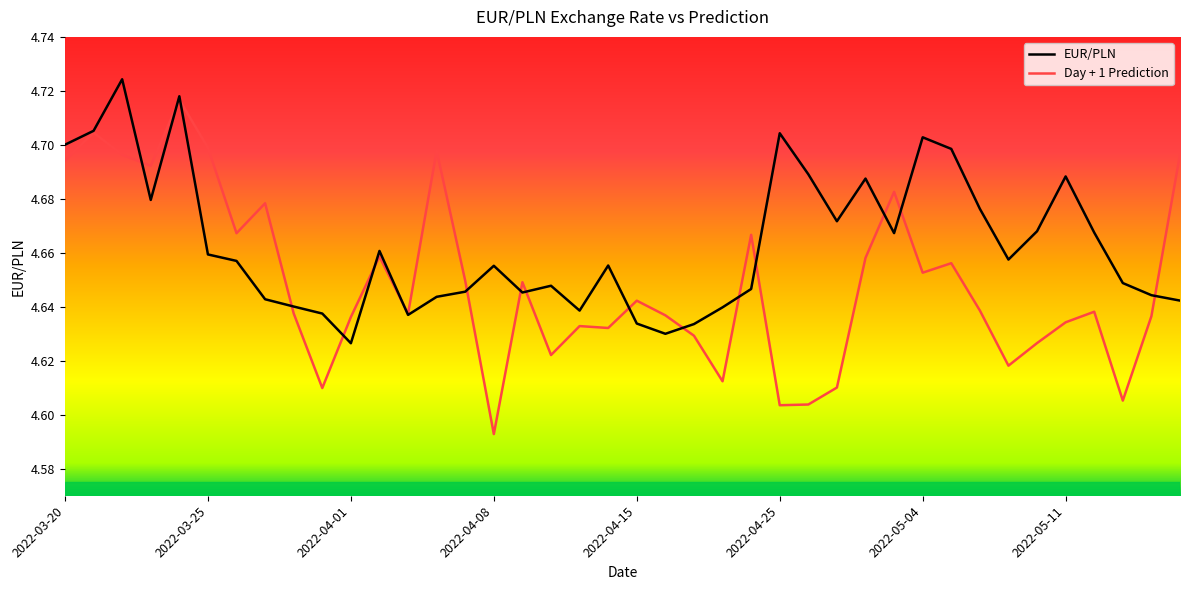

Read the Day + 1 Prediction value at 36.

4.6